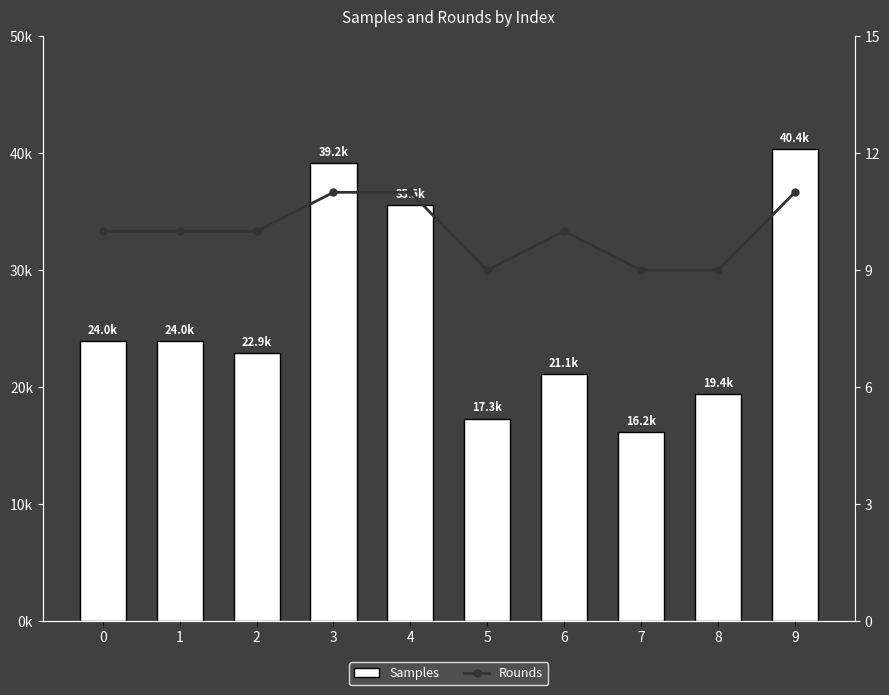

What is the difference between the highest and lowest values at 6?

21100